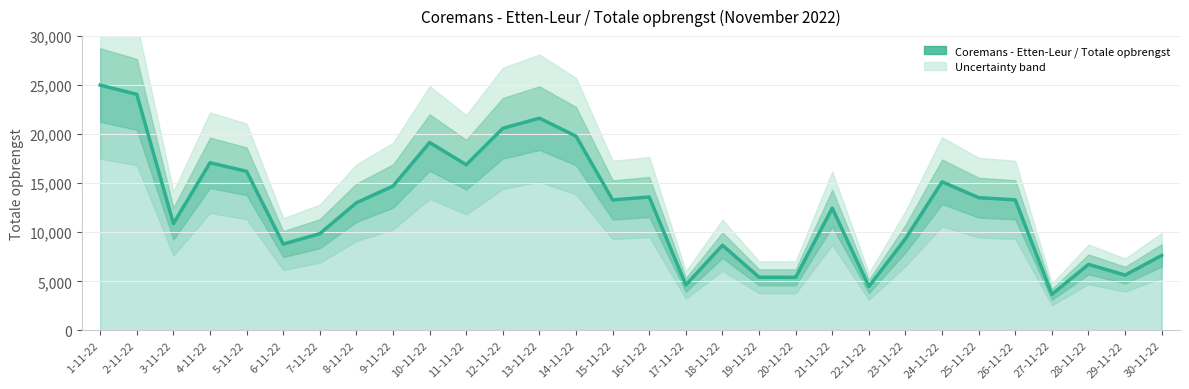

Reading right to left, transcribe all the data shown in this chart.

7640	5636	6730	3670	13307	13529	15145	9350	4474	12462	5411	5418	8681	4633	13597	13298	19799	21630	20602	16889	19154	14712	13013	9862	8799	16215	17089	10891	24064	25000